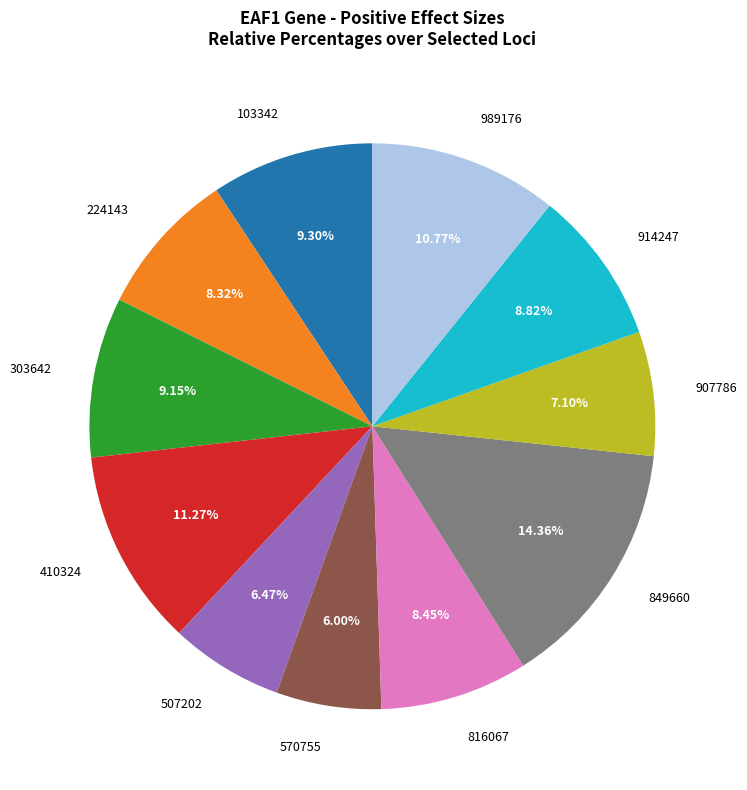

True or false: 989176 accounts for 11% of the total.

True